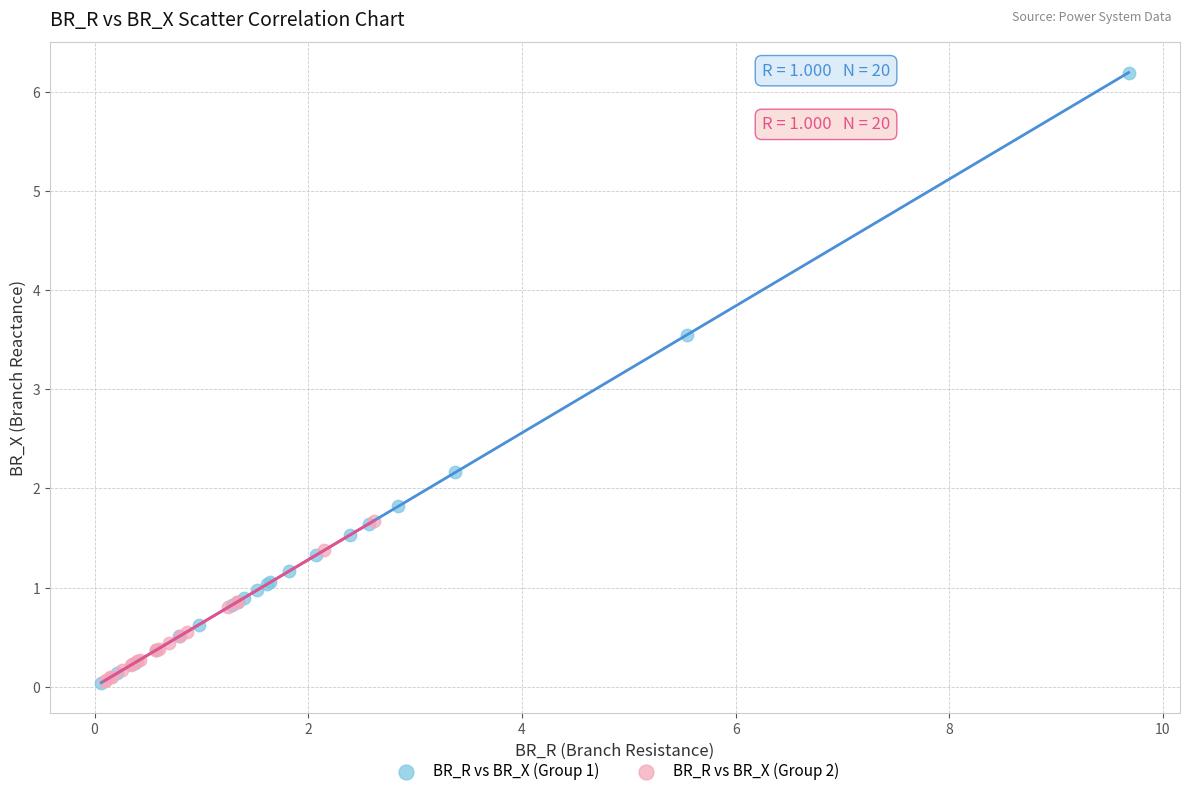

What are all the series names shown in the legend?

BR_R vs BR_X (Group 1), BR_R vs BR_X (Group 2)